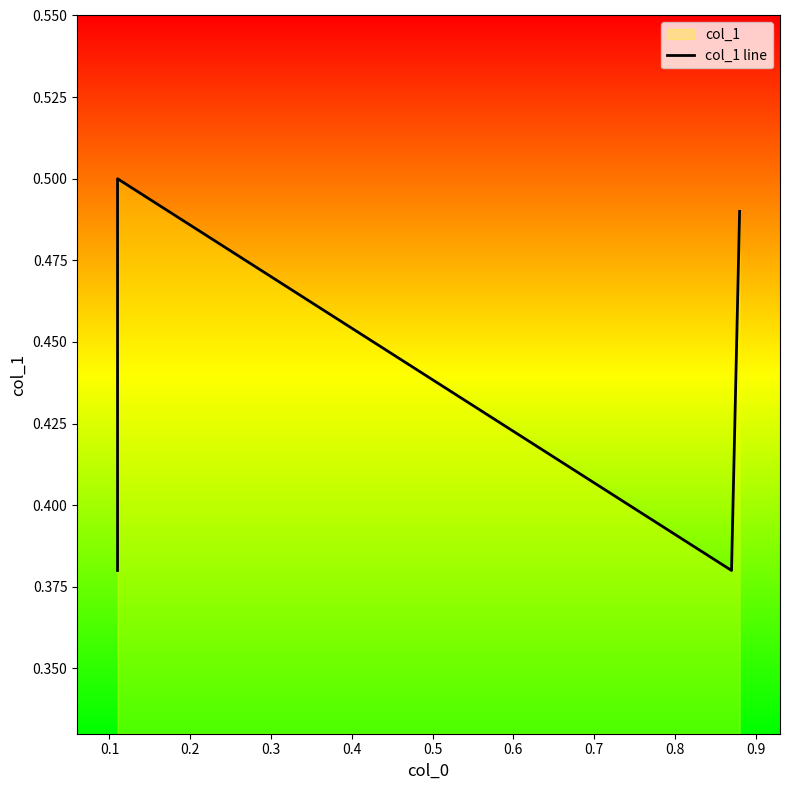

What is the maximum value shown in the chart?

0.5